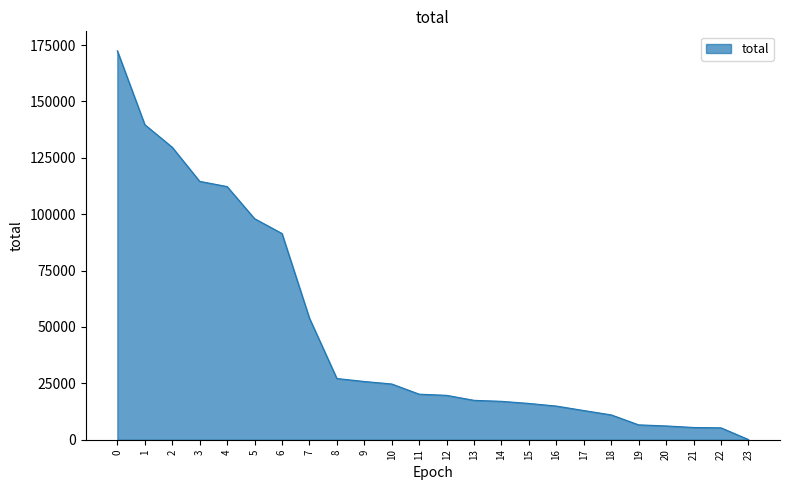

What is the minimum value shown in the chart?

78.2